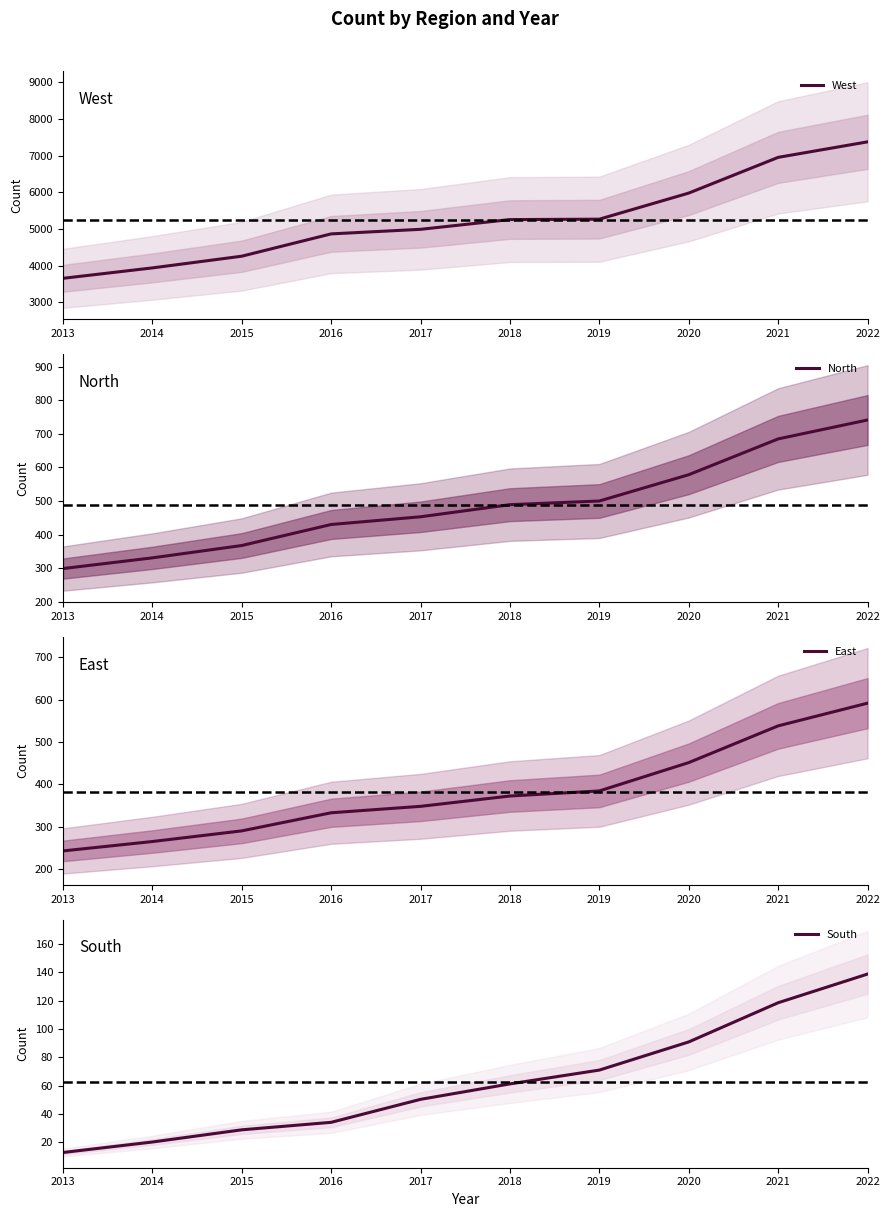

The value of East at 2014 is 384.6. True or false?

False